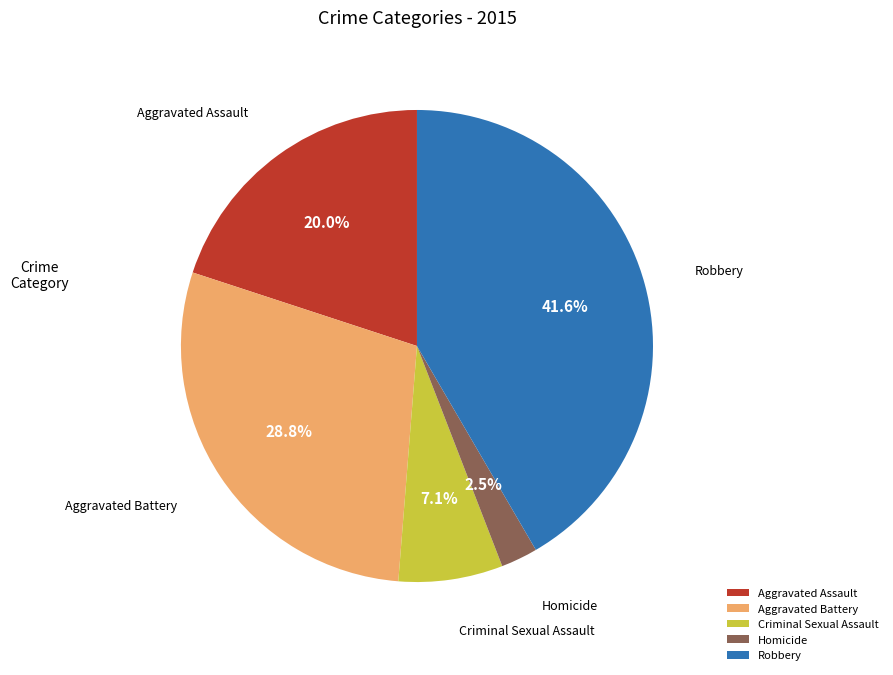

To the nearest percent, what portion does Aggravated Assault represent?

20%